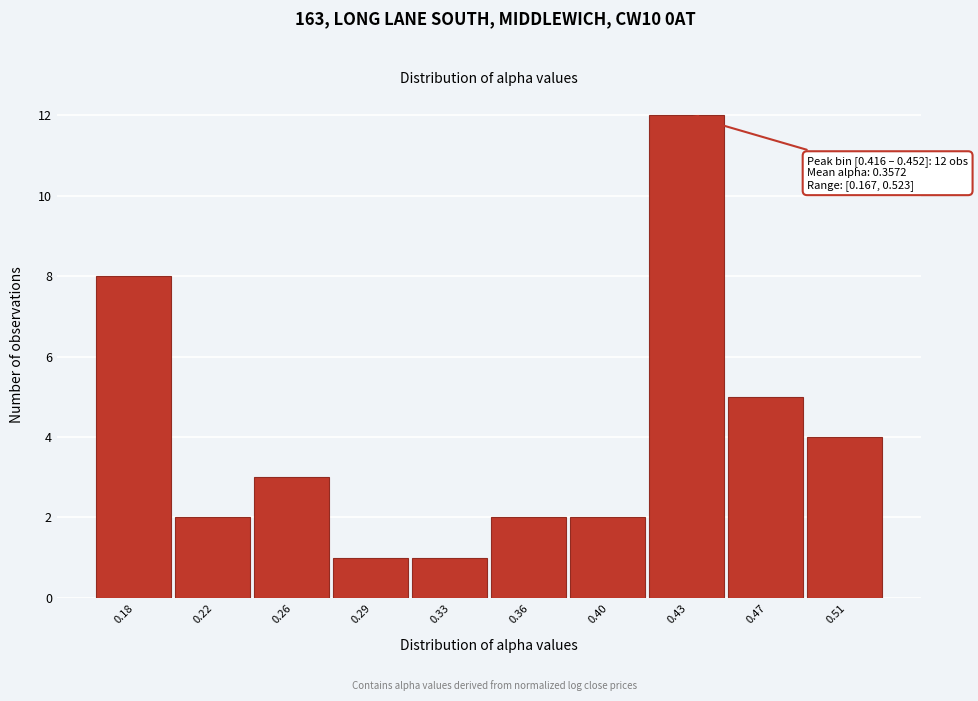

Reading right to left, transcribe all the data shown in this chart.

0.51=4	0.47=5	0.43=12	0.40=2	0.36=2	0.33=1	0.29=1	0.26=3	0.22=2	0.18=8